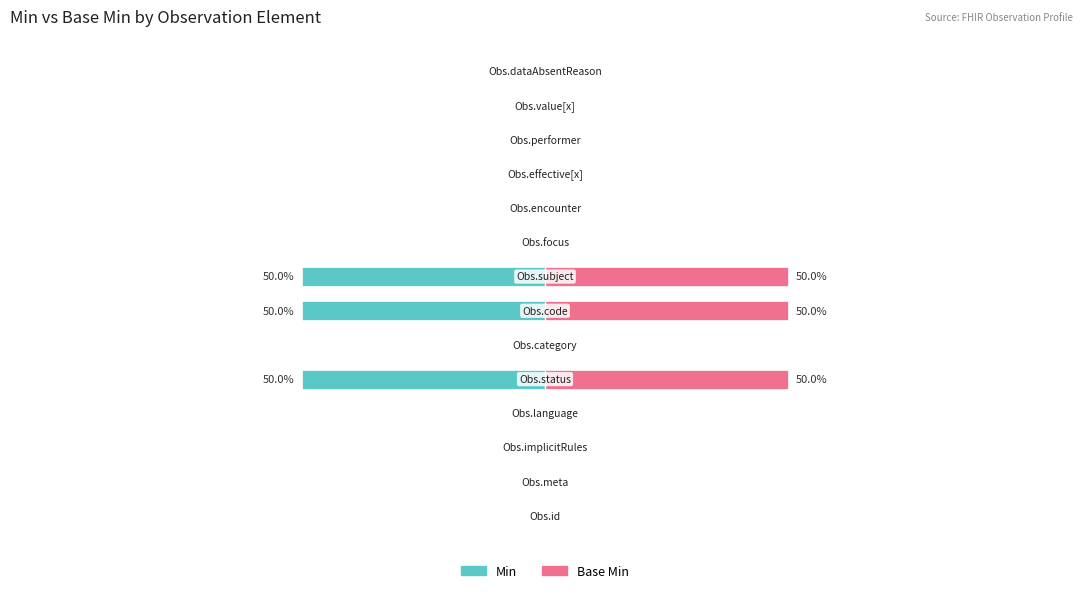

Is the value of Base Min at 3 greater than the value of Min at 2?

No